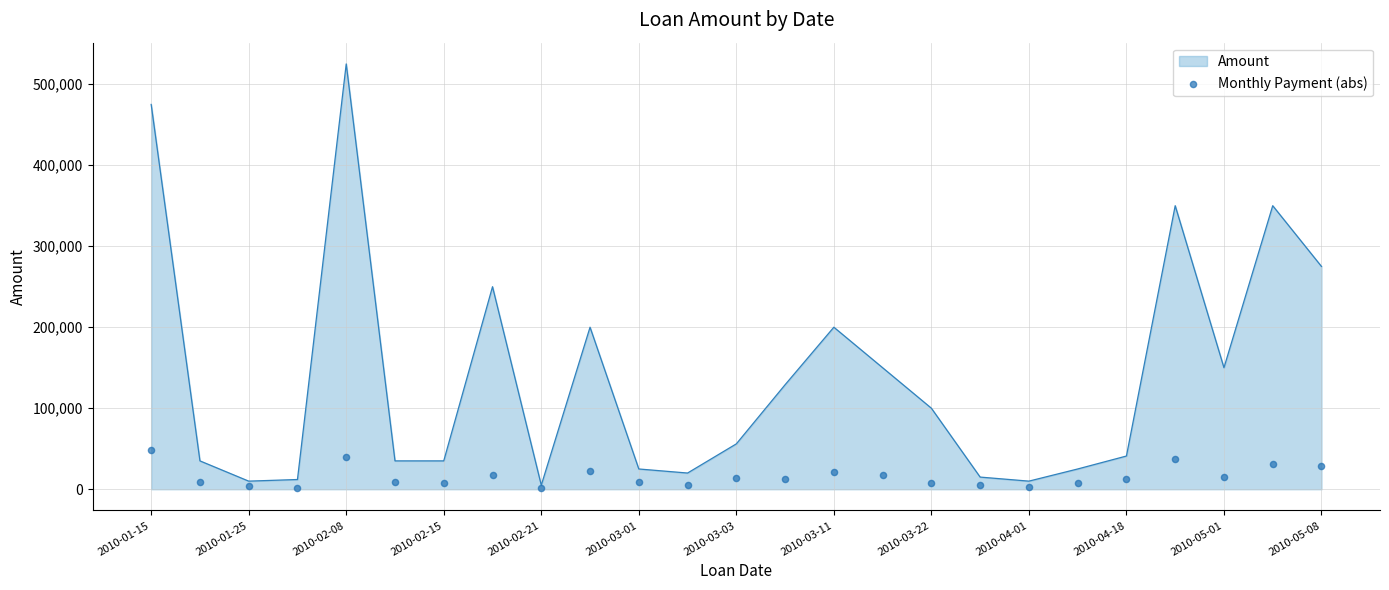

Which category has the highest value in the Amount series?

2010-02-08